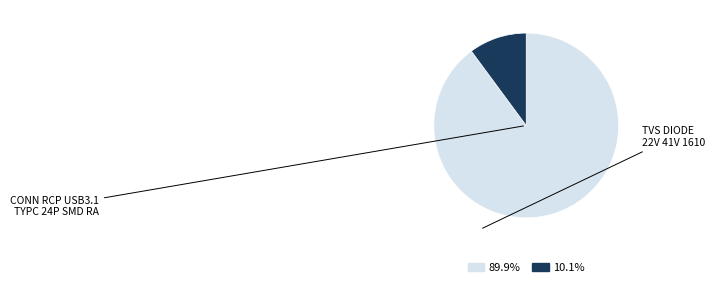

Is there any slice that represents more than half of the pie?

Yes